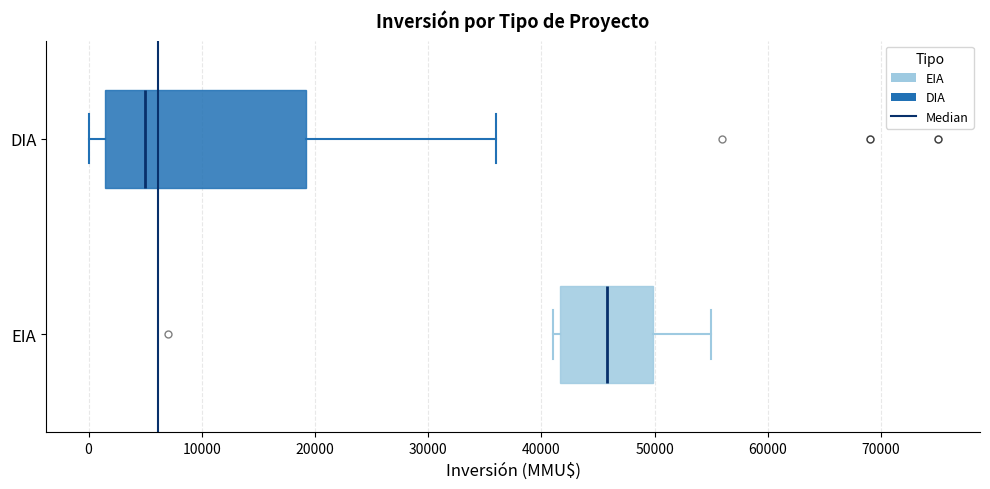

Comparing the boxes themselves (not the whiskers), which one is the widest?

DIA